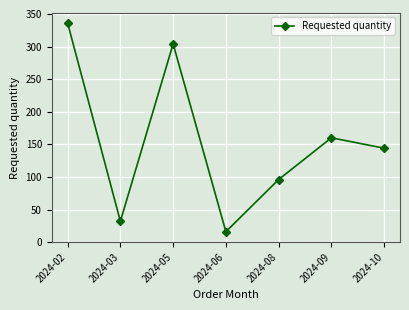

How many interior local valleys (lower than both neighbors) does the data have?

2